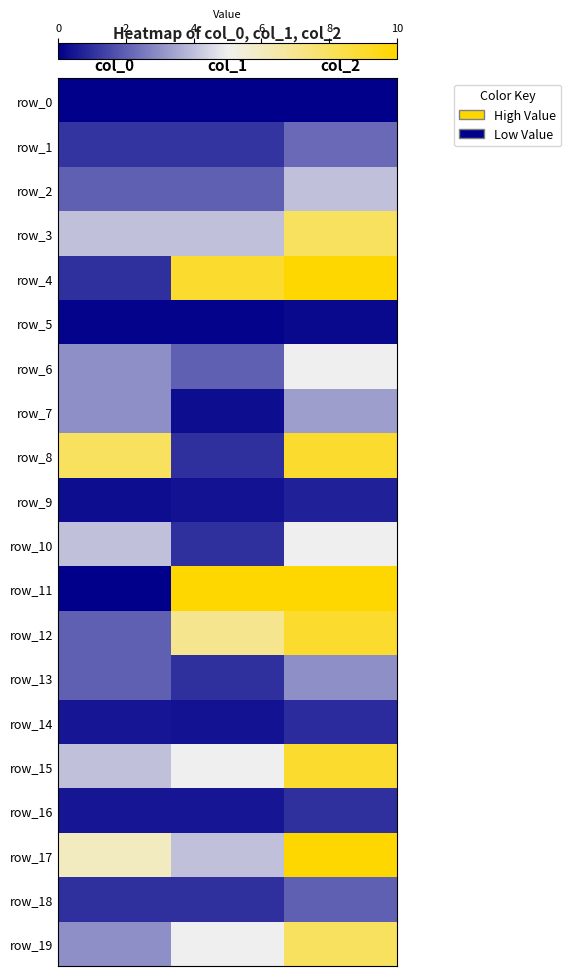

Which series changed the most between col_0 and col_1?

row_11